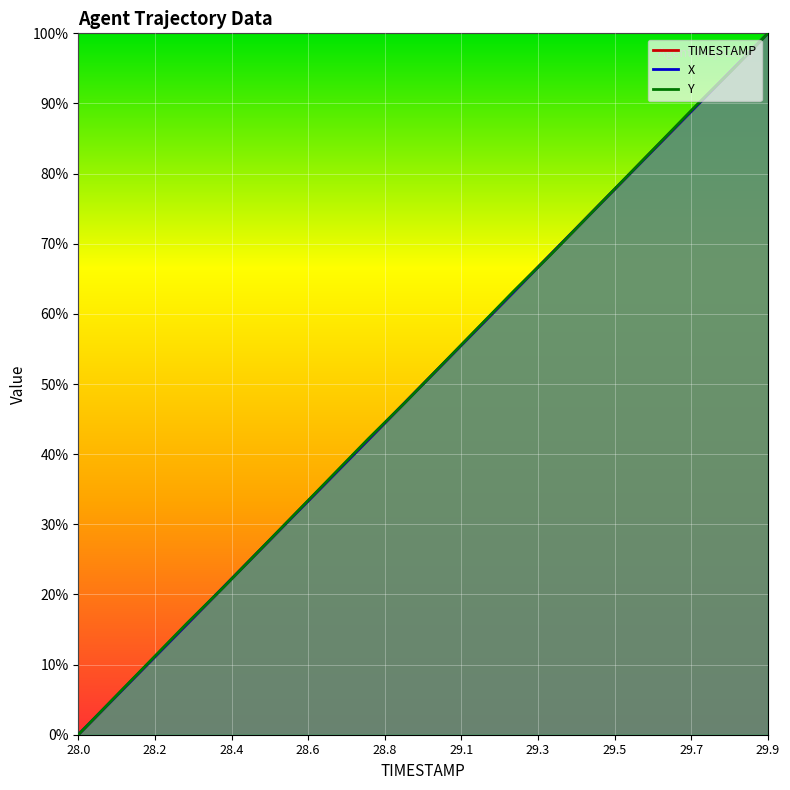

Which series changed the most between 28.7 and 29.8?

X